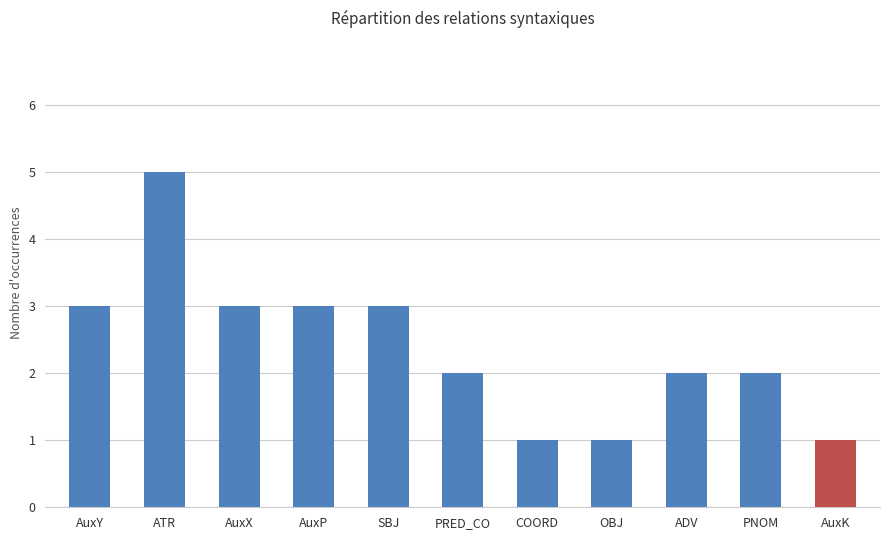

How many bars are there in total?

11